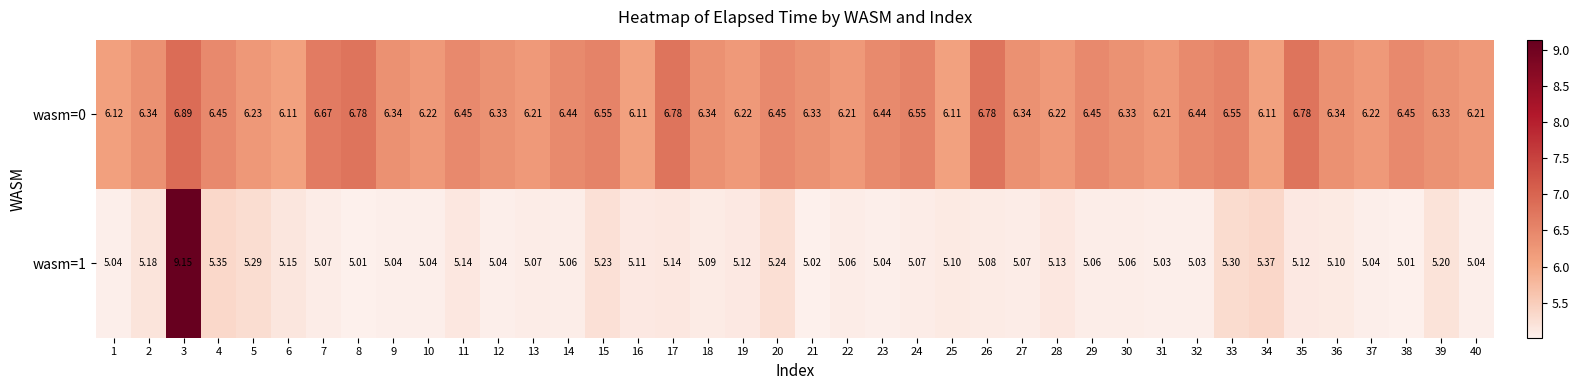

Is the value of wasm=0 at 7 greater than the value of wasm=1 at 10?

Yes